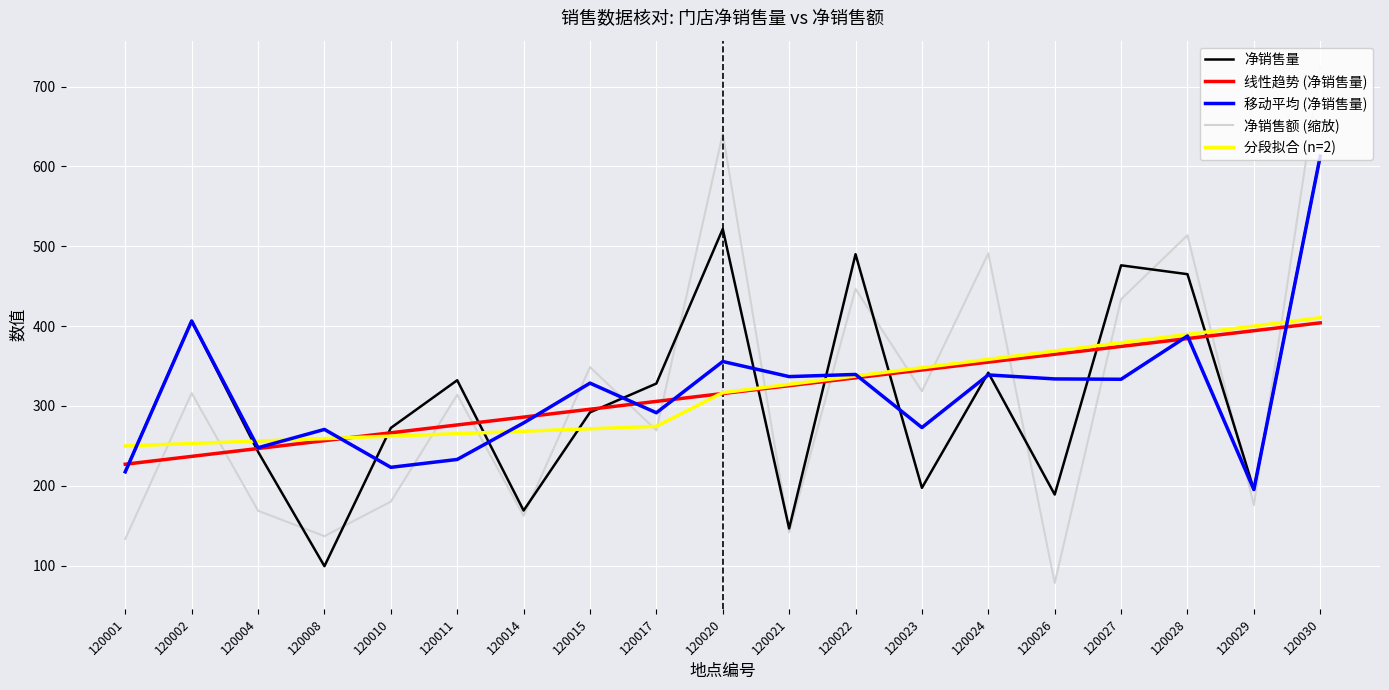

The value of 净销售额 (缩放) at 120017 is 156.8. True or false?

False